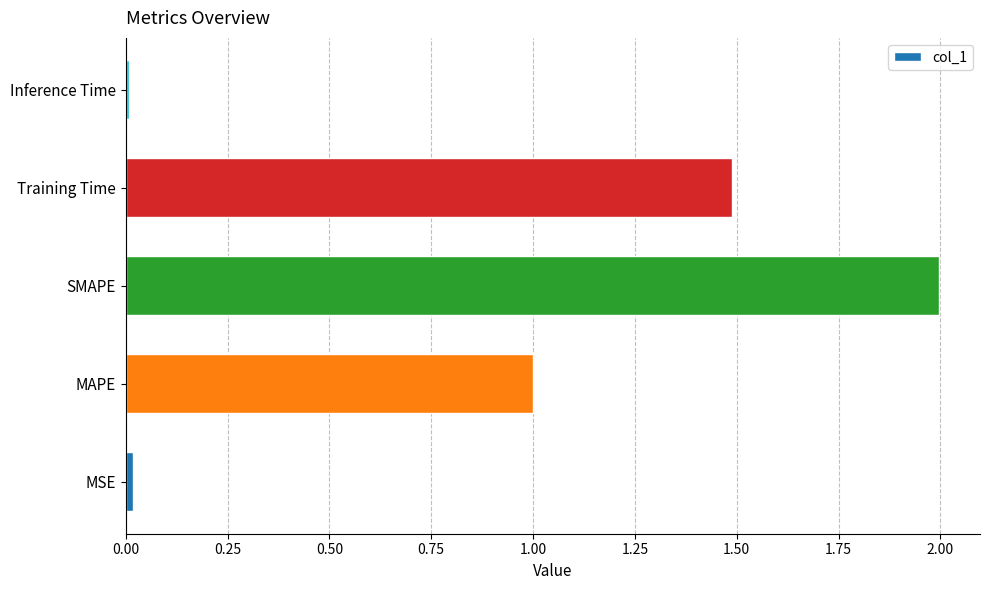

Between SMAPE and MSE, which is larger?

SMAPE